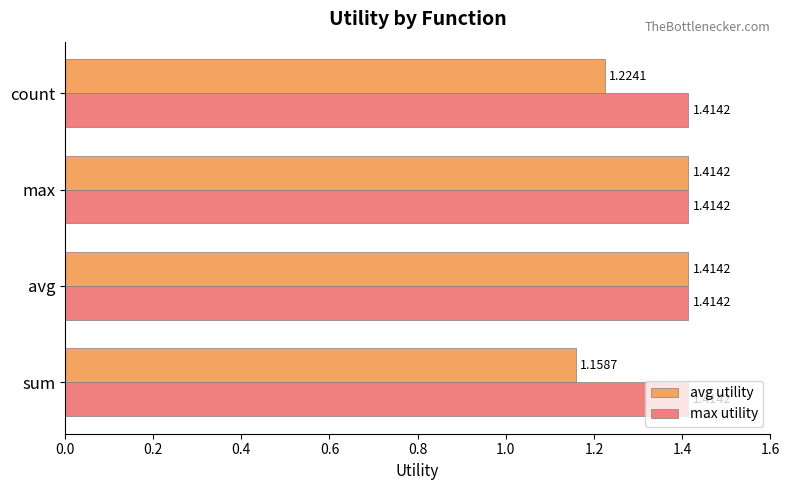

Which series changed the most between sum and count?

avg utility